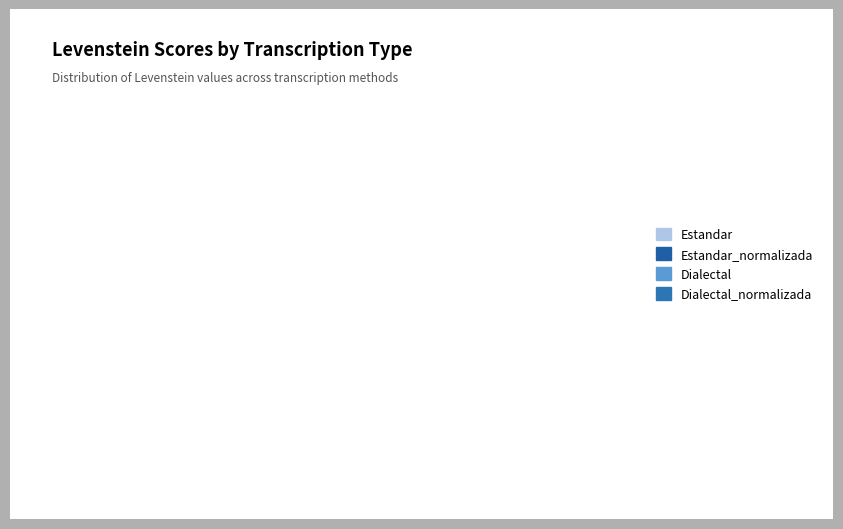

What percentage do Estandar_normalizada and Estandar together represent?

50.0%